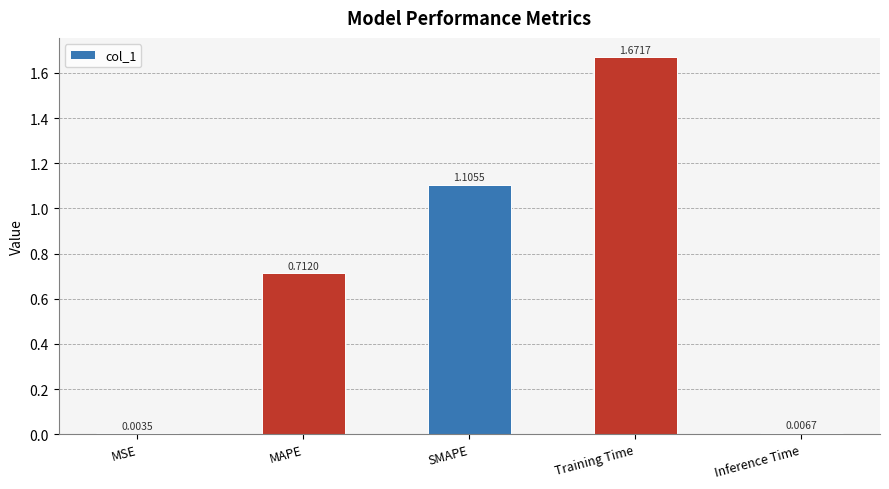

Where is the data nearest to the value 0?

MSE